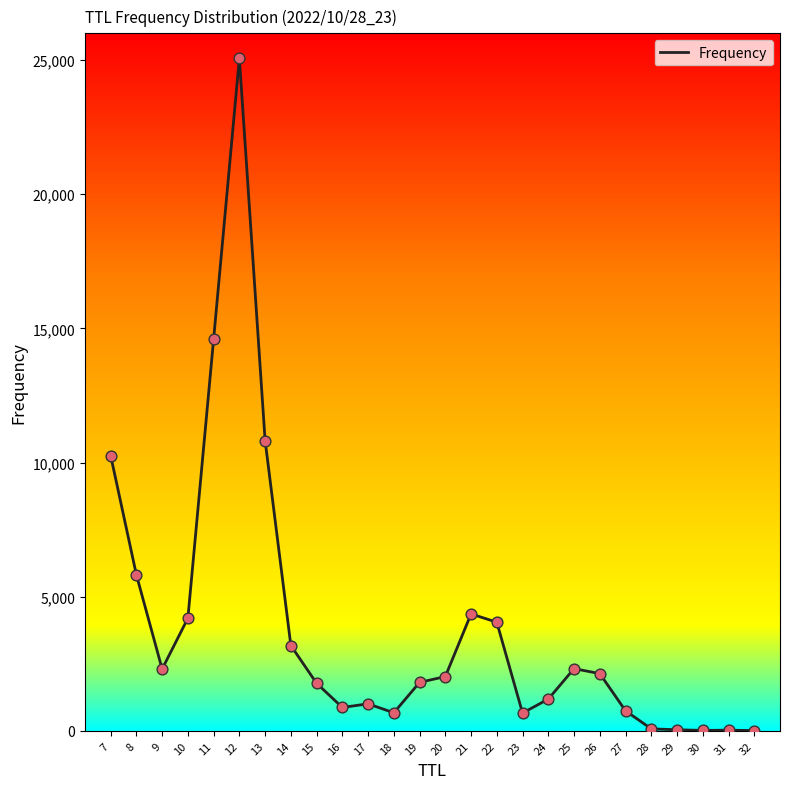

What is the change in value from 9 to 13?

+8517